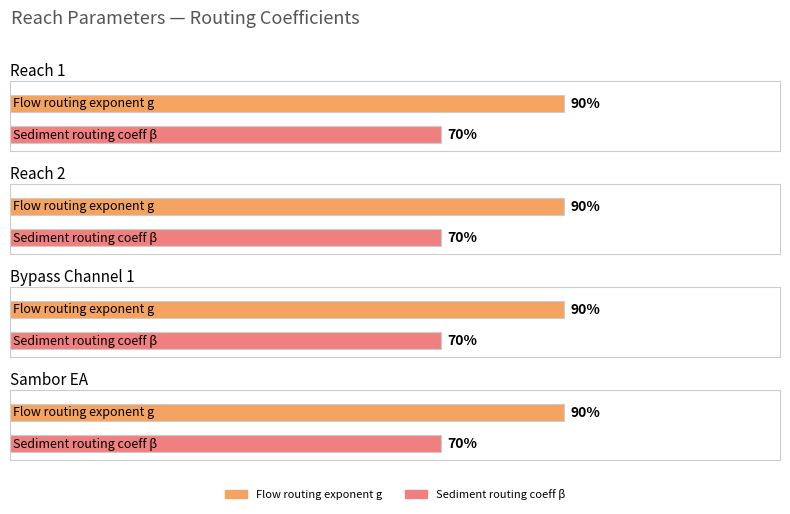

What is the sum of all Flow routing exponent g values?

3.6